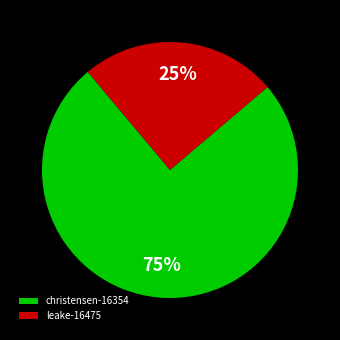

Rank the categories by value from lowest to highest.

leake-16475, christensen-16354